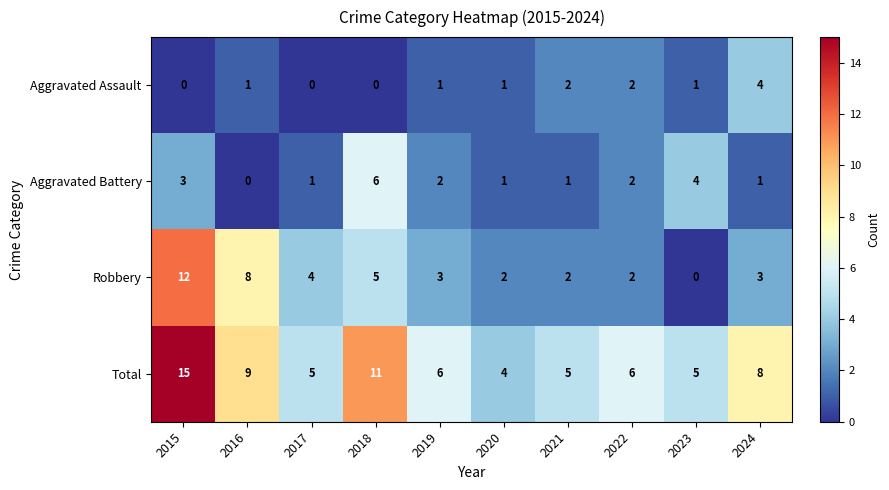

What is the spread (max minus min) of values at 2016?

9